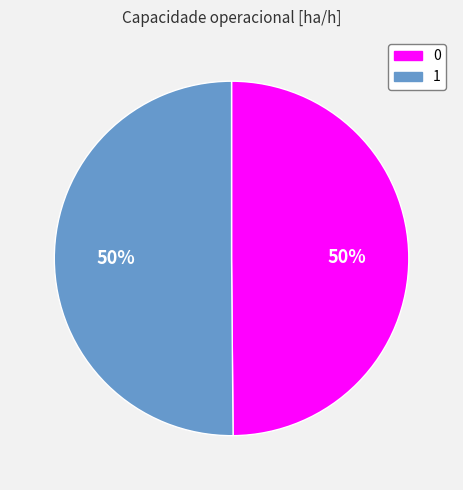

What is the ratio of the value at 0 to the value at 1?

1.0